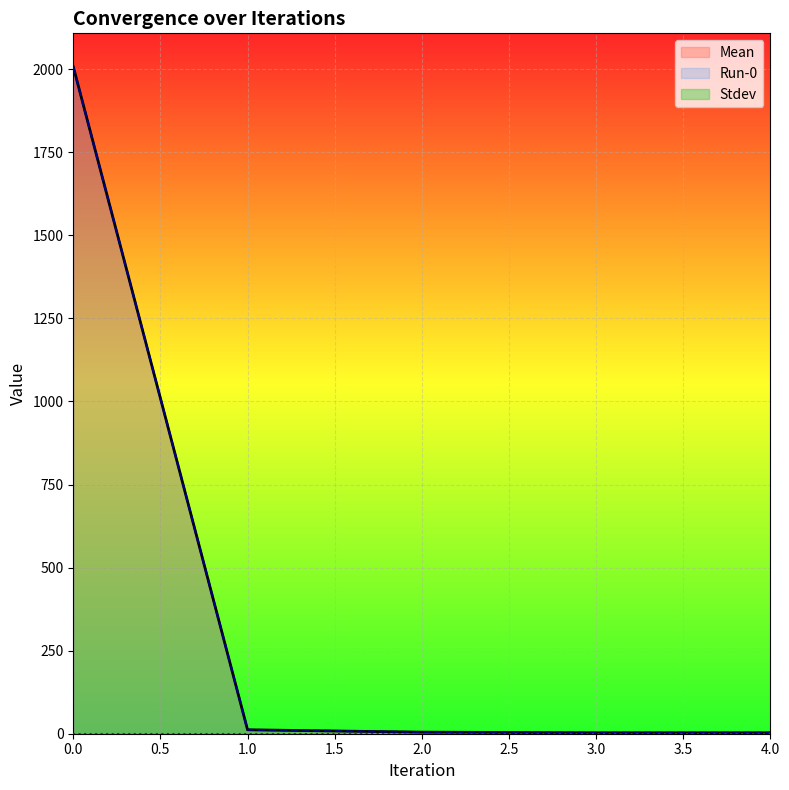

What is the value of the Mean point at the 1st from the left?

2007.6